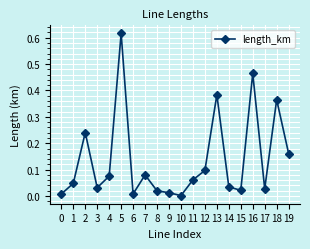

Which label corresponds to the largest value in the chart?

5